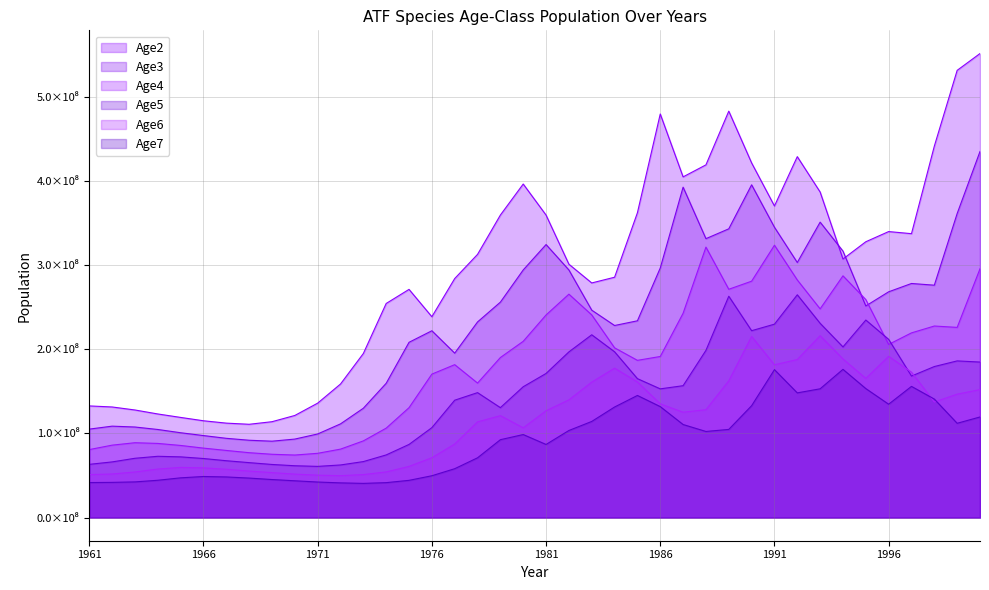

The Age5 series shows 150266741 at 1995. True or false?

False